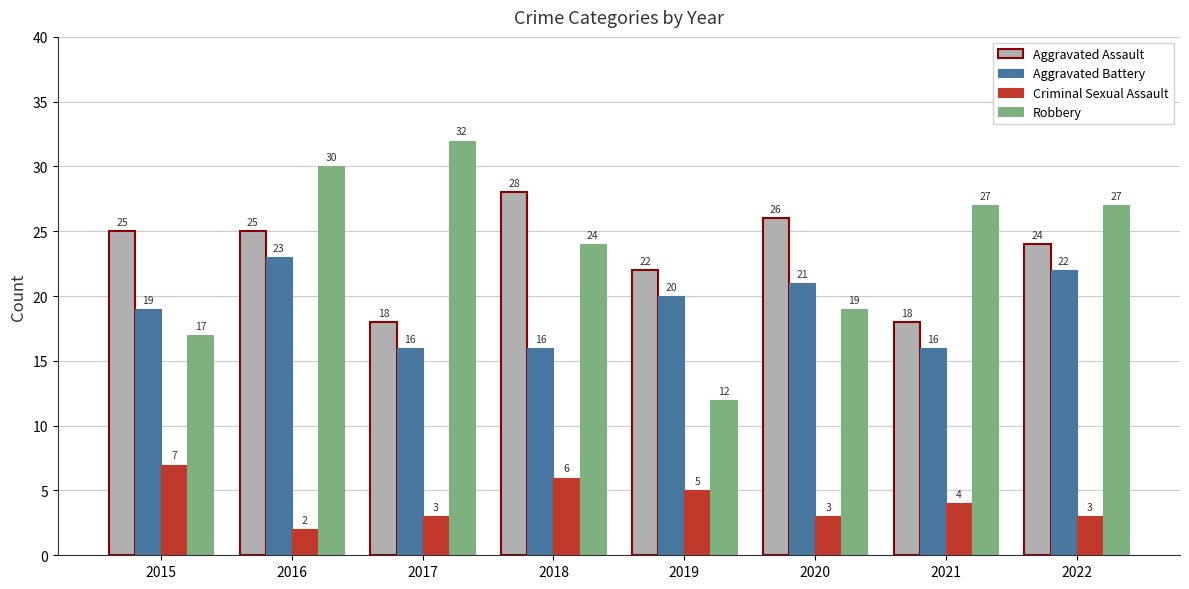

List the series in order of their peak value, highest first.

Robbery, Aggravated Assault, Aggravated Battery, Criminal Sexual Assault